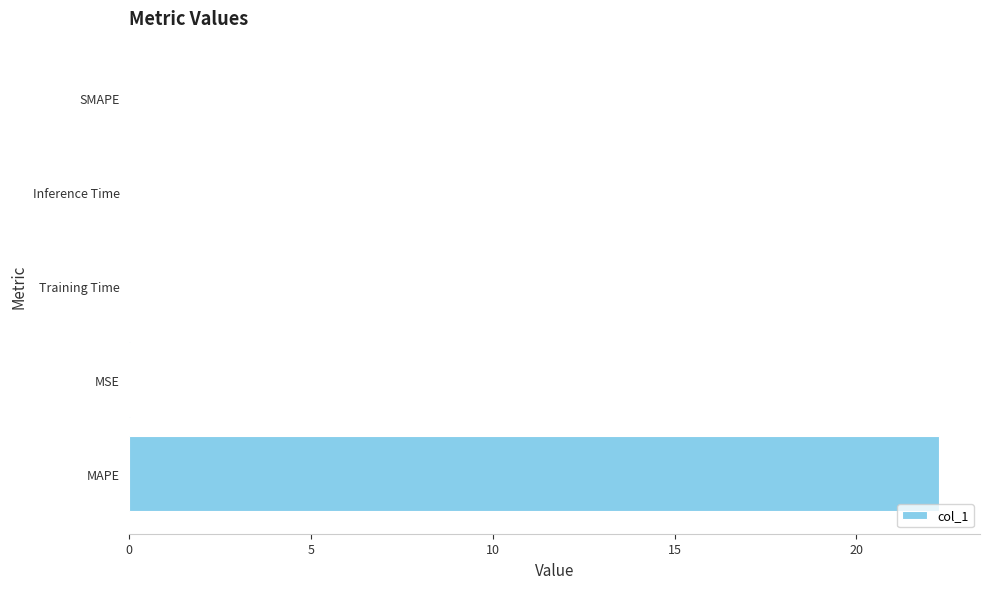

Are the bars horizontal?

Yes